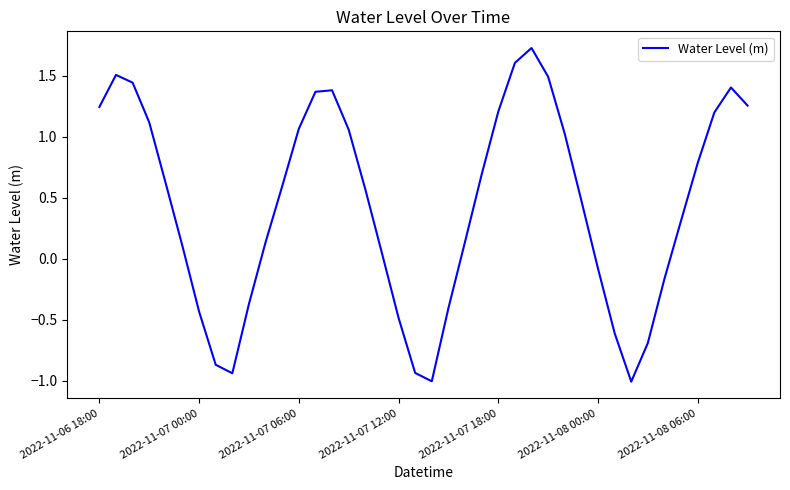

How many interior local valleys (lower than both neighbors) does the data have?

3